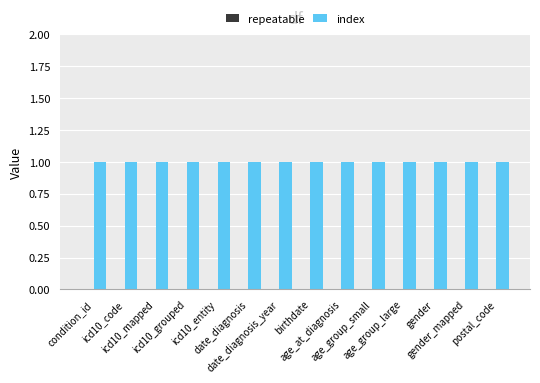

Count the number of categories in the chart.

14